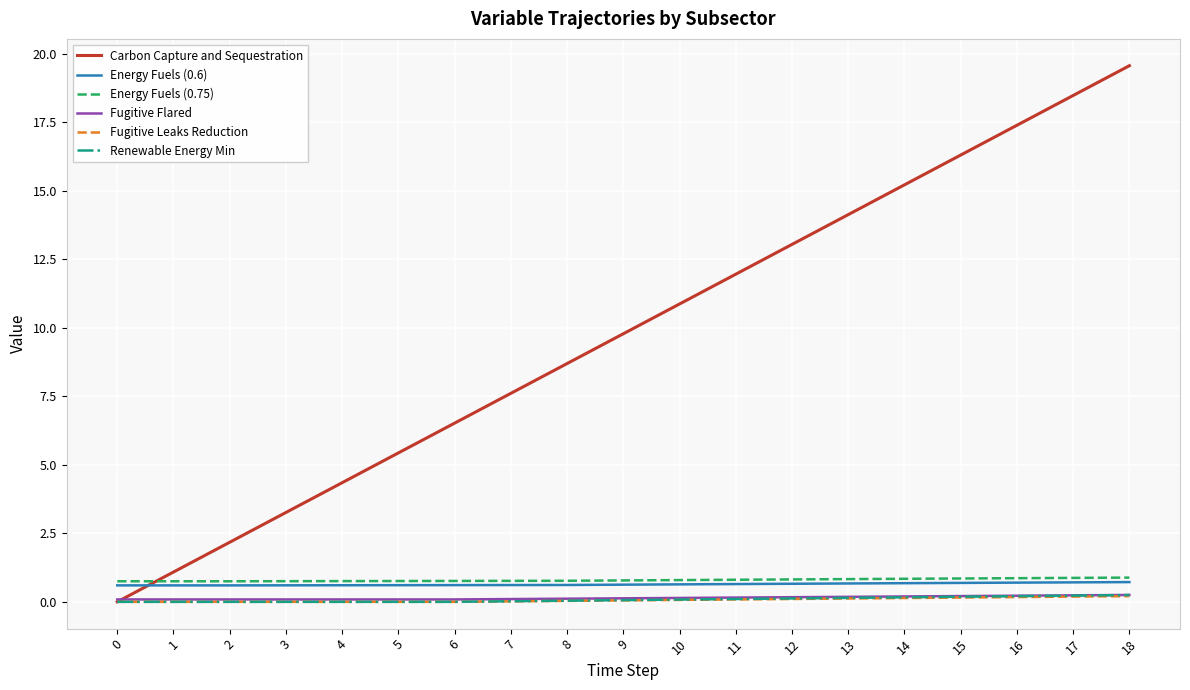

The value of Energy Fuels (0.6) at 10 is 0.6. True or false?

True